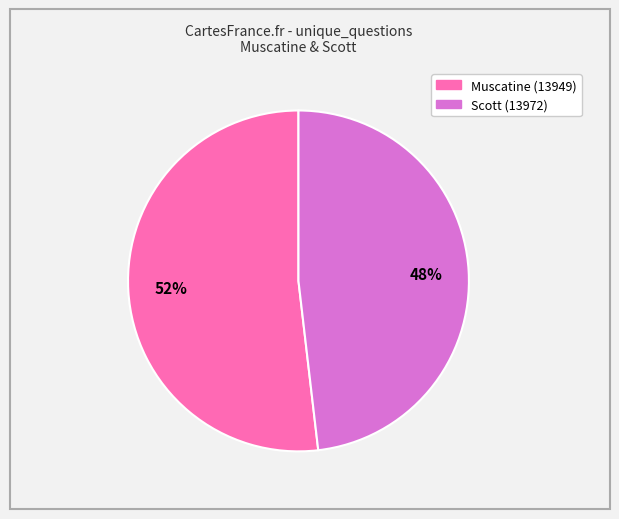

Does any single category account for the majority?

Yes